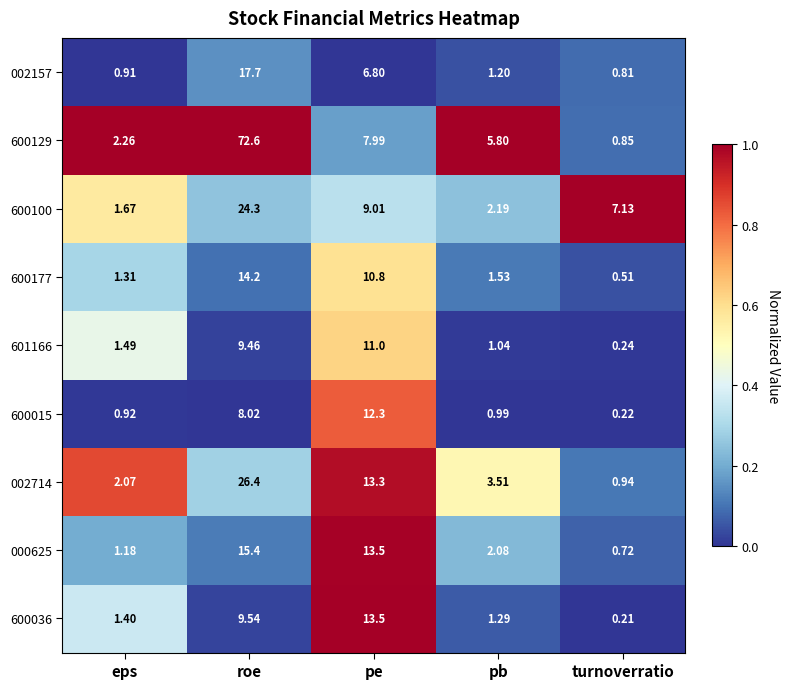

How many distinct data groups are displayed?

9